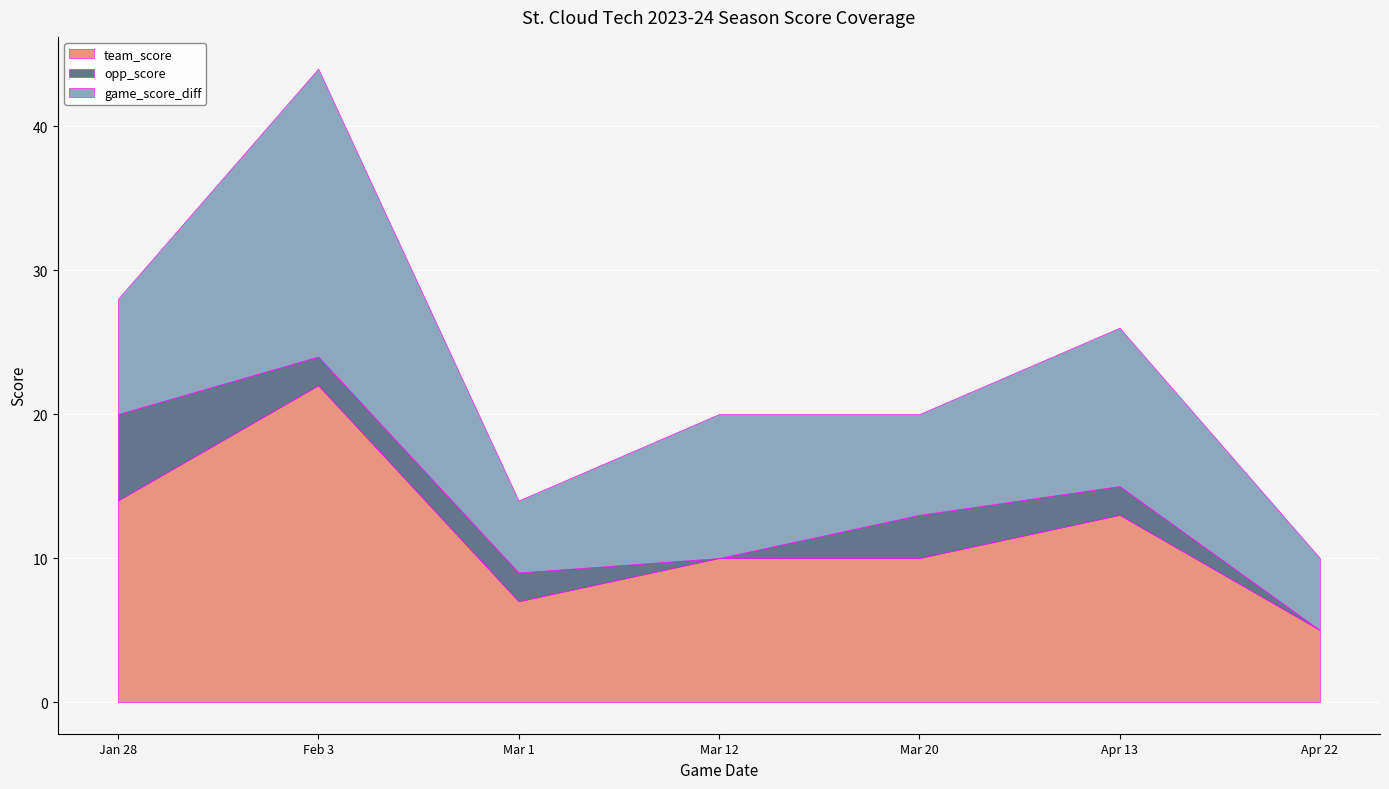

Where is opp_score nearest to the value 3?

Mar 20